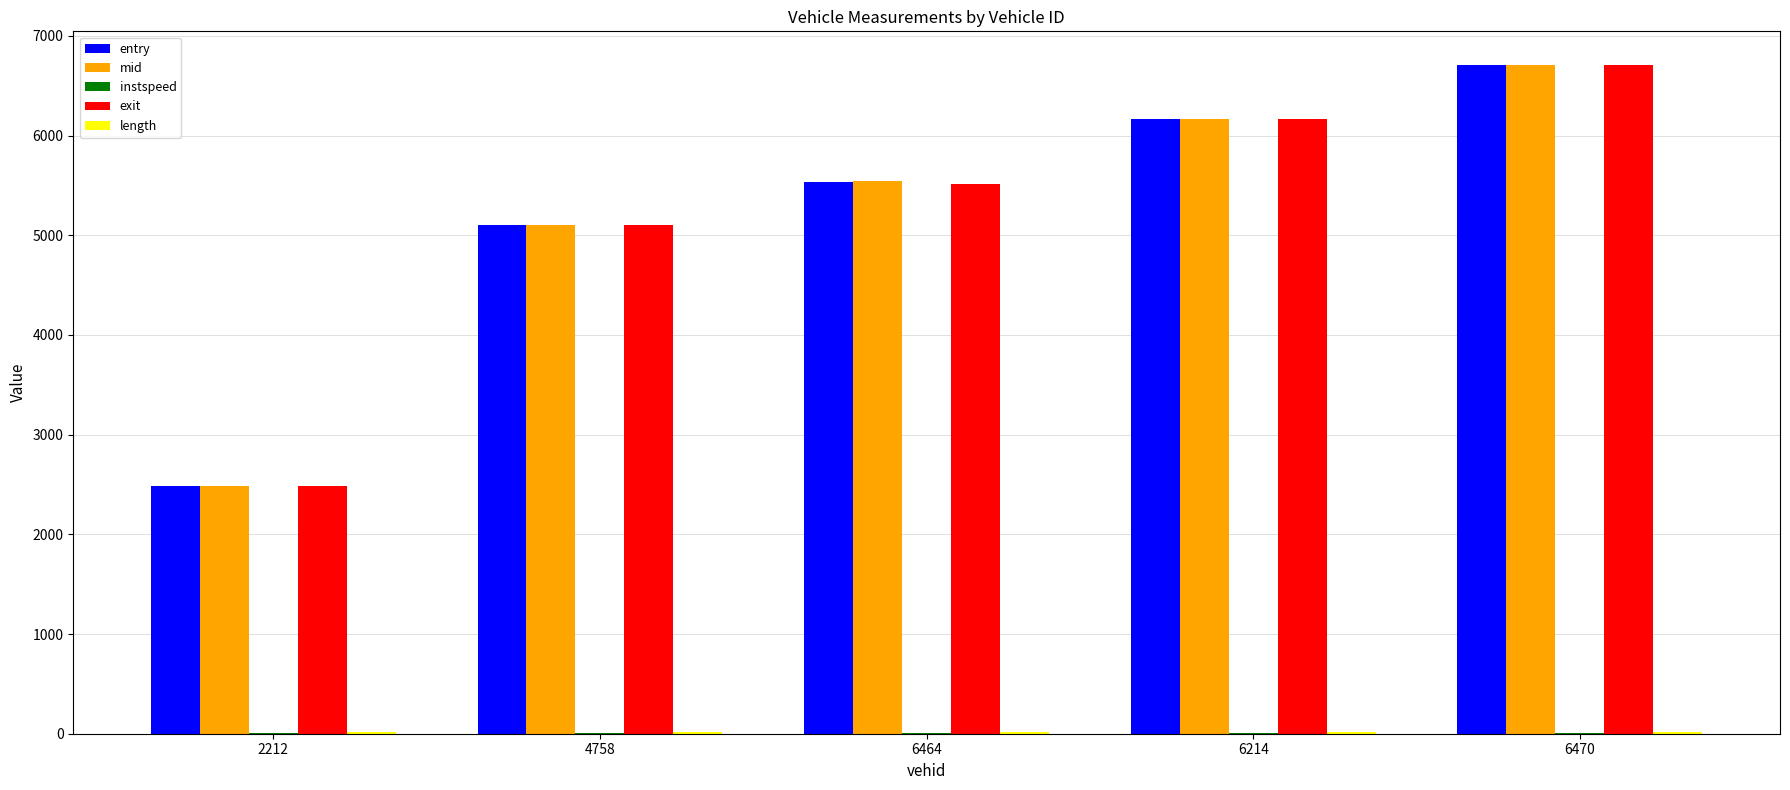

How many distinct data groups are displayed?

5